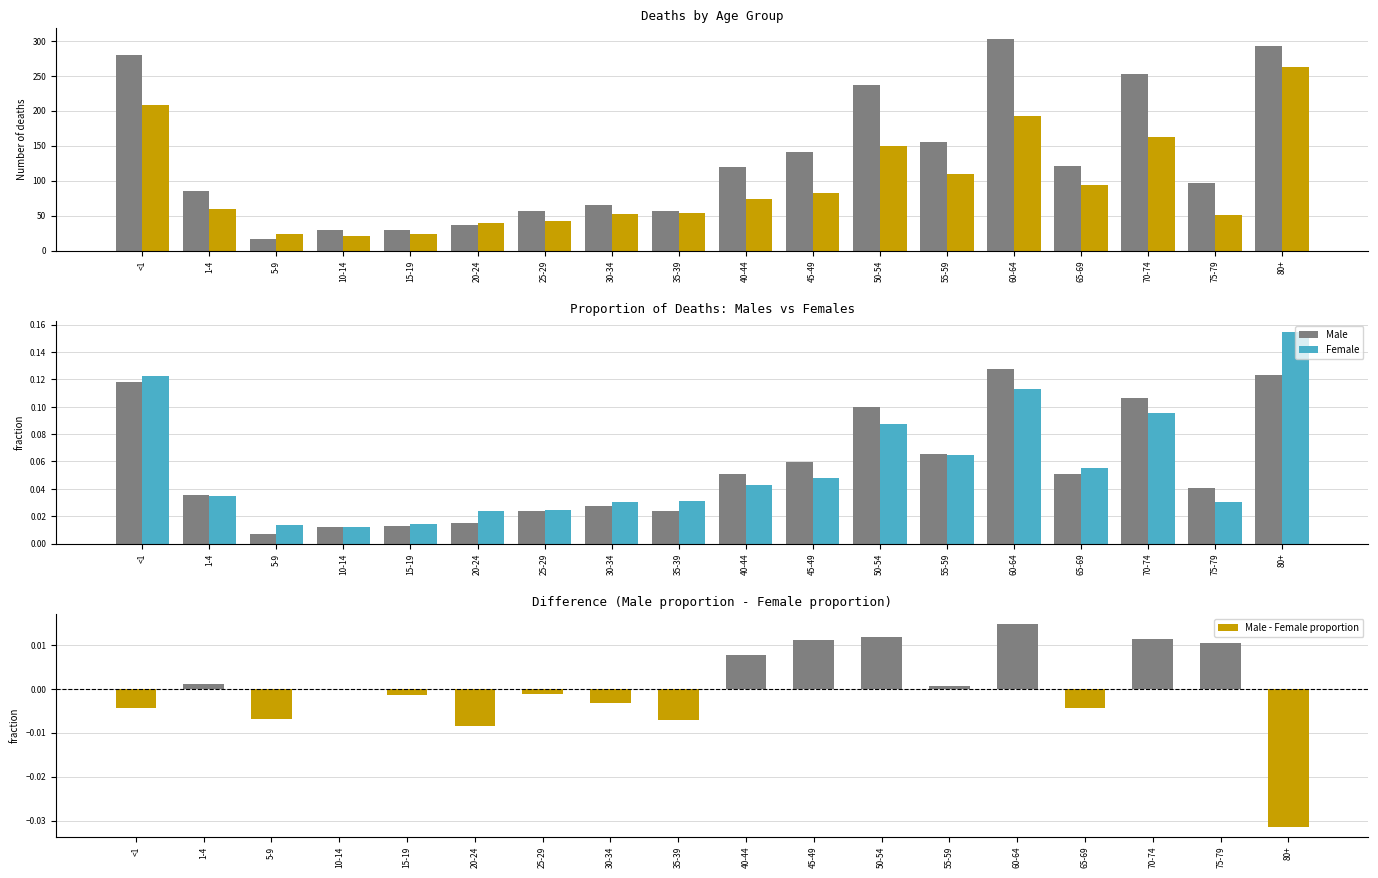

What is the label of the 18th bar from the right?

<1